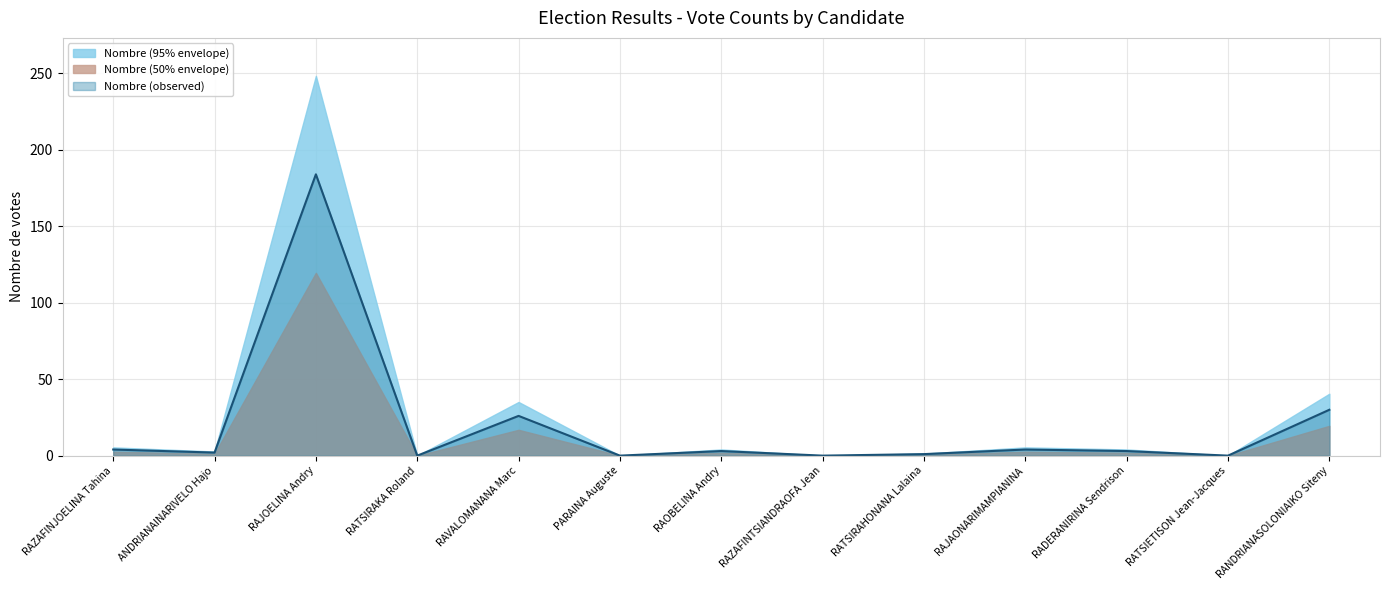

Reading left to right, what are all the values shown in this chart?

RAZAFINJOELINA Tahina=4	ANDRIANAINARIVELO Hajo=2	RAJOELINA Andry=184	RATSIRAKA Roland=0	RAVALOMANANA Marc=26	PARAINA Auguste=0	RAOBELINA Andry=3	RAZAFINTSIANDRAOFA Jean=0	RATSIRAHONANA Lalaina=1	RAJAONARIMAMPIANINA=4	RADERANIRINA Sendrison=3	RATSIETISON Jean-Jacques=0	RANDRIANASOLONIAIKO Siteny=30